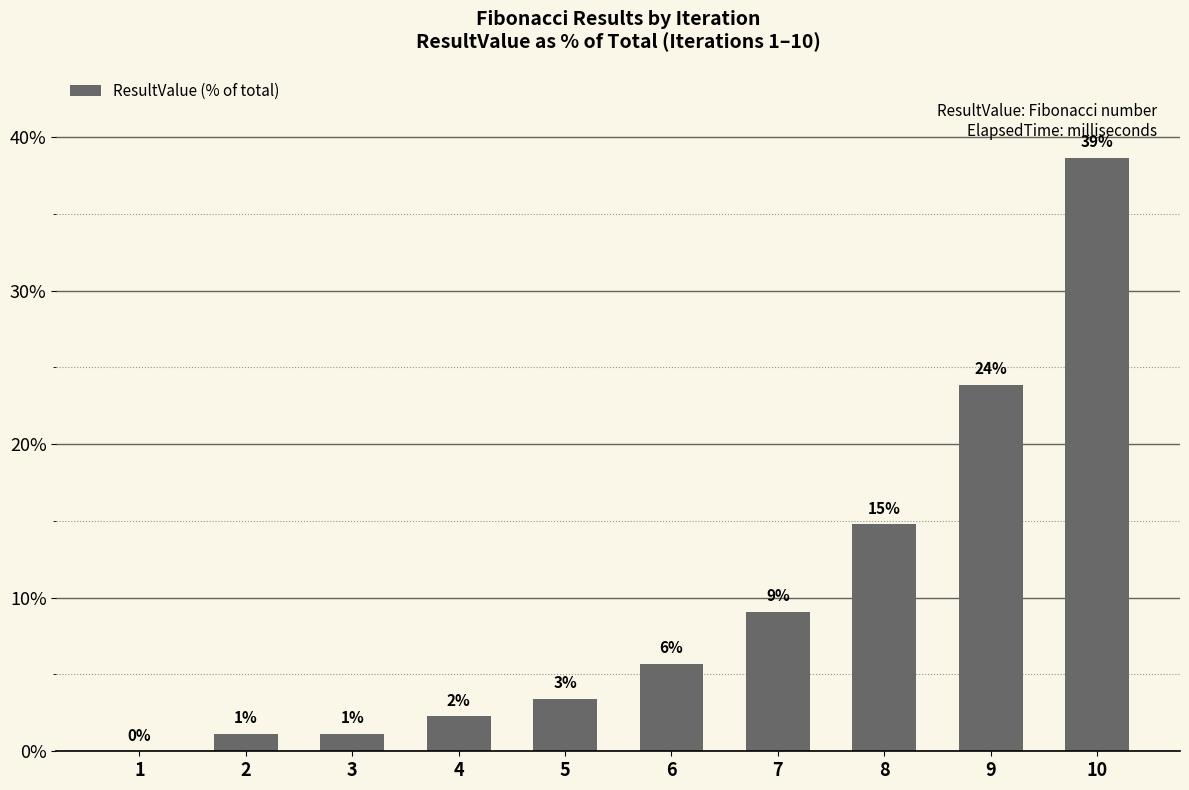

What is the maximum value shown in the chart?

38.6